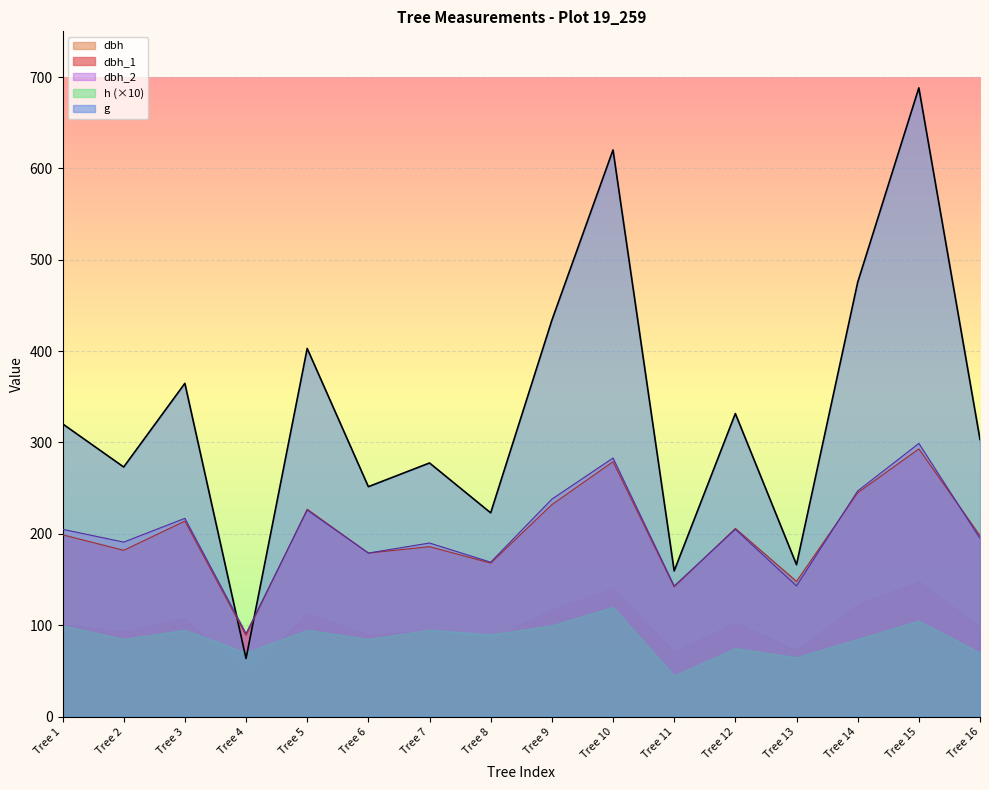

At which category is the sum across all series the highest?

Tree 15